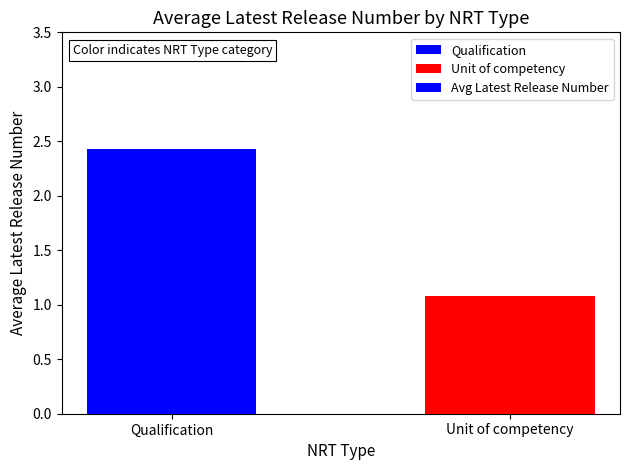

At which category does the chart reach its peak across all series?

Qualification